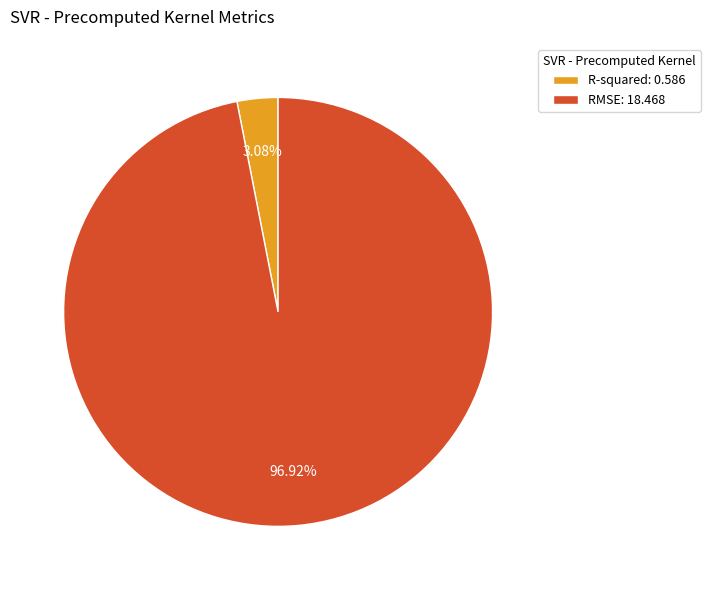

Count the number of slices in the pie.

2